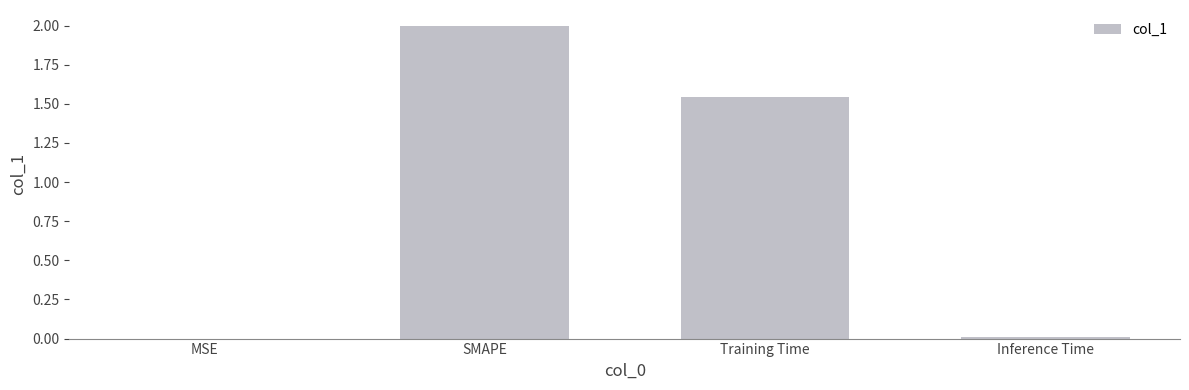

Where is the data nearest to the value 1?

Training Time